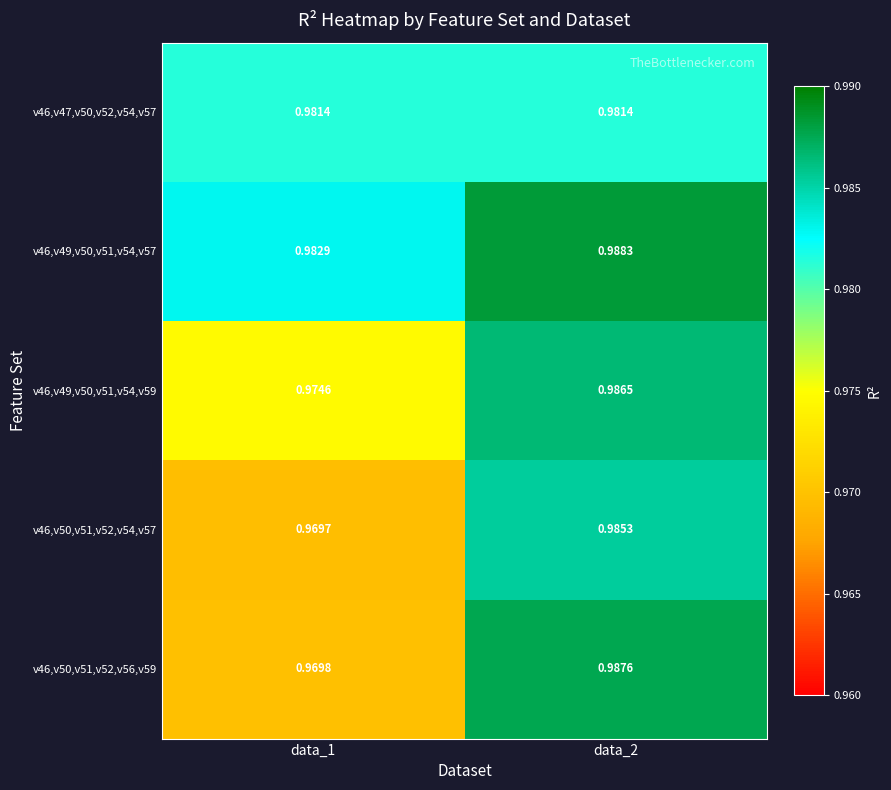

Which series changed the most between data_1 and data_2?

v46,v50,v51,v52,v56,v59